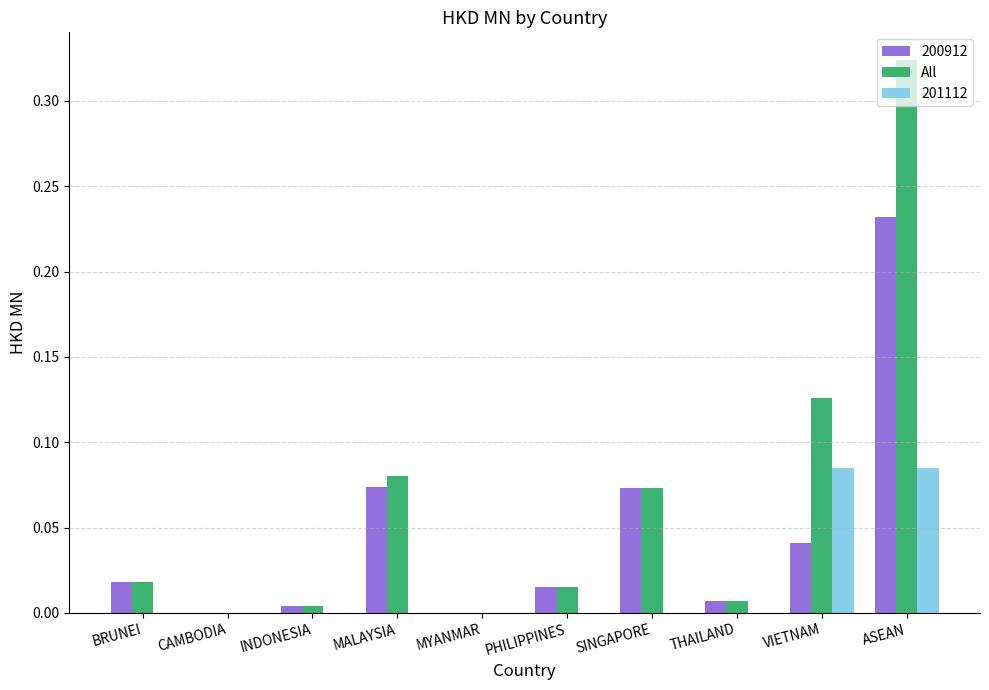

What is the sum of all 200912 values?

0.5